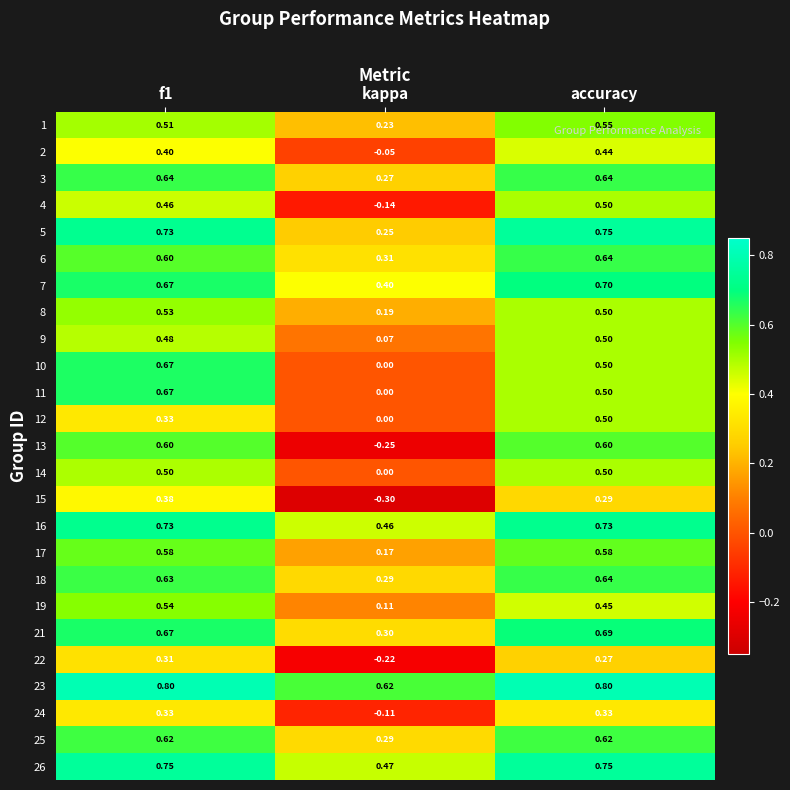

At which category does the chart reach its minimum across all series?

kappa